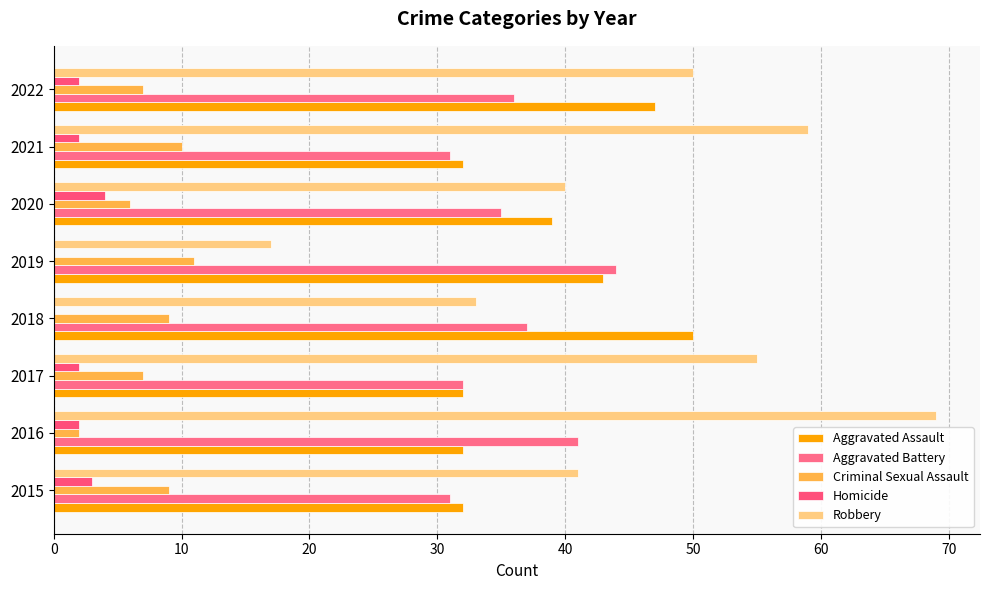

How many categories are shown in the chart?

8